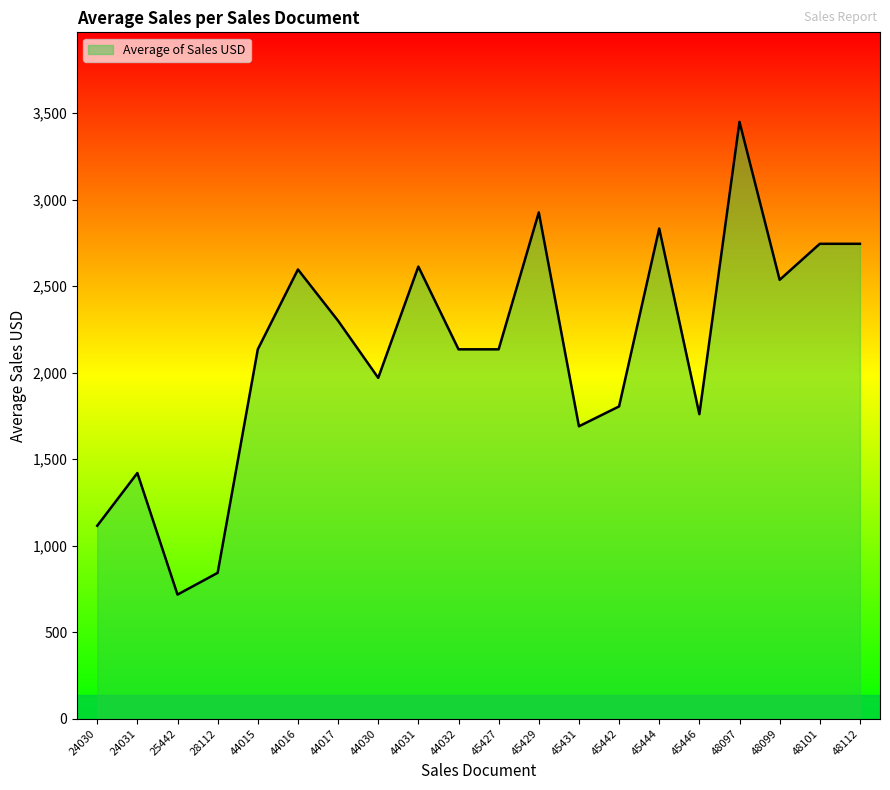

What is the greatest value displayed?

3450.0